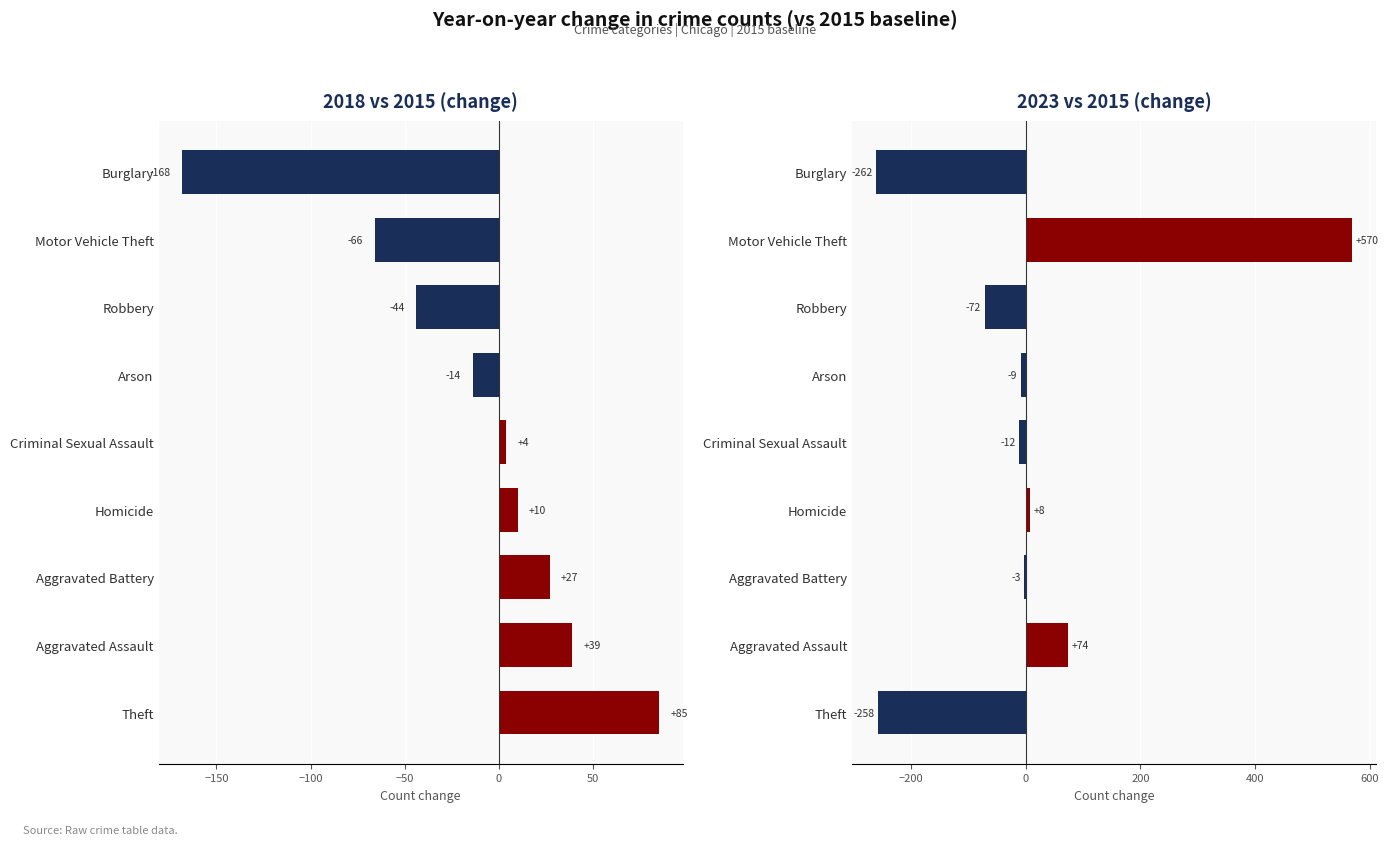

Is the value of 2023 vs 2015 at Robbery greater than the value of 2018 vs 2015 at Aggravated Assault?

No